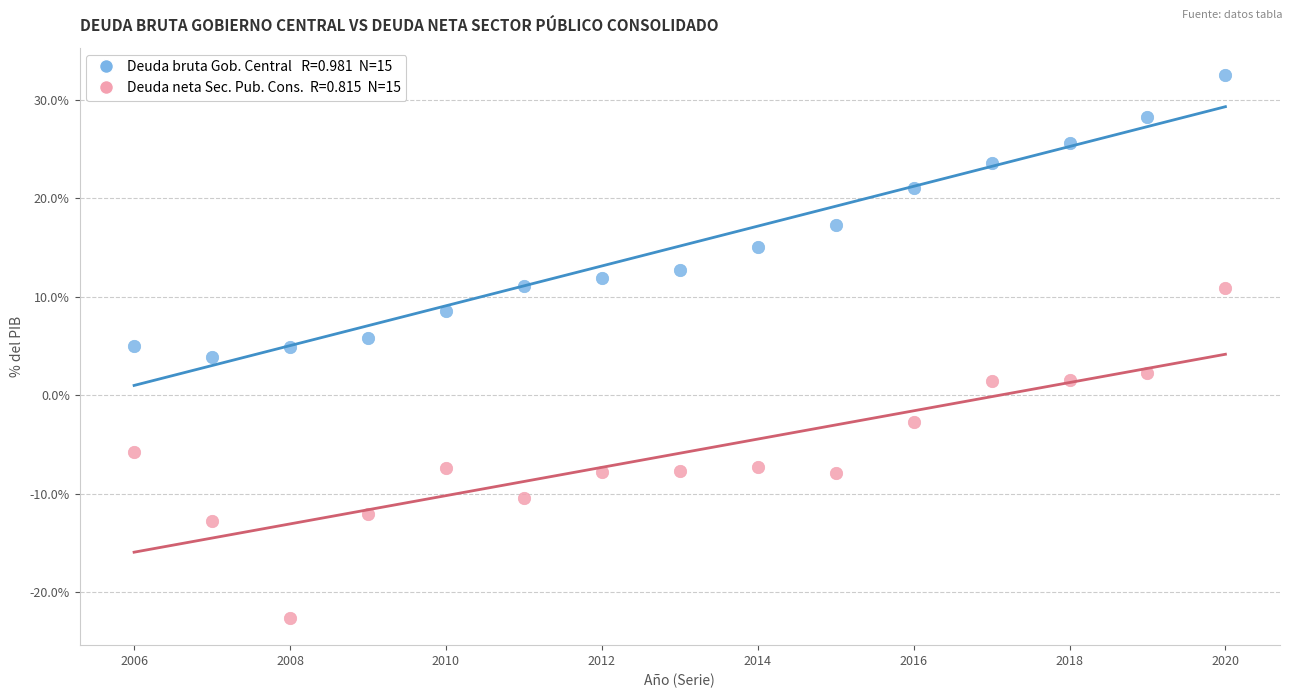

Across all data points, what is the range of X values (max minus min)?

14.0